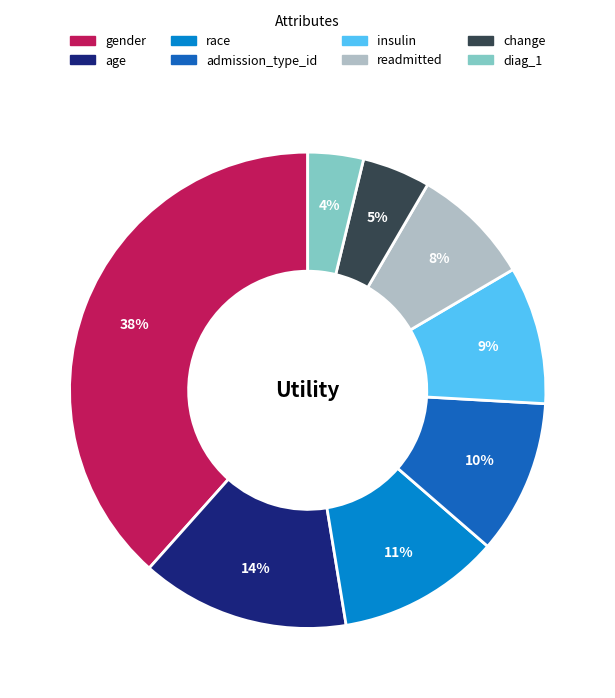

Is diag_1 the majority of the pie?

No